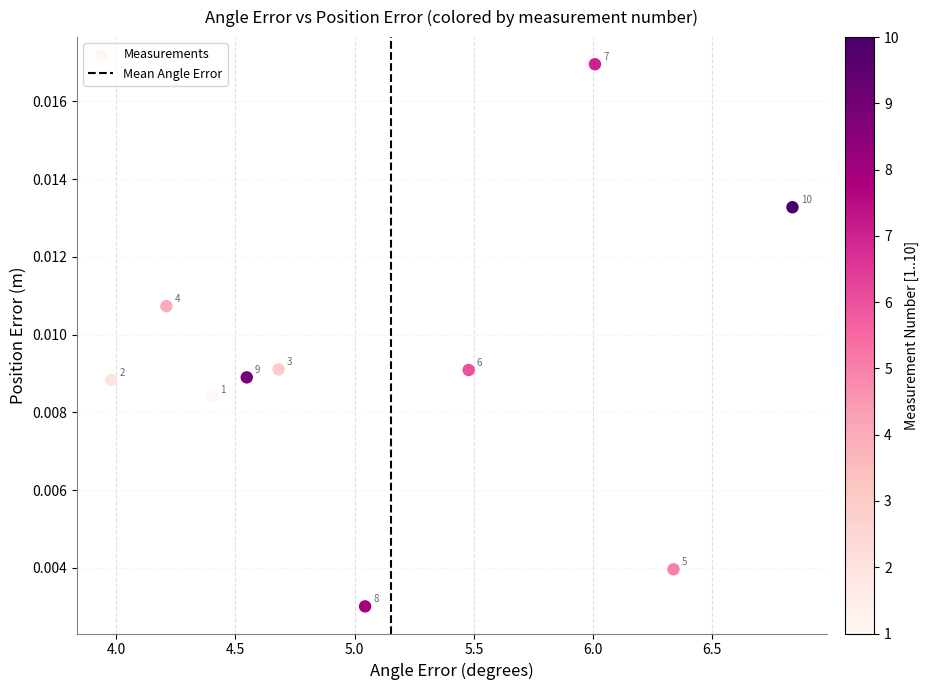

What is the average X value?

5.2